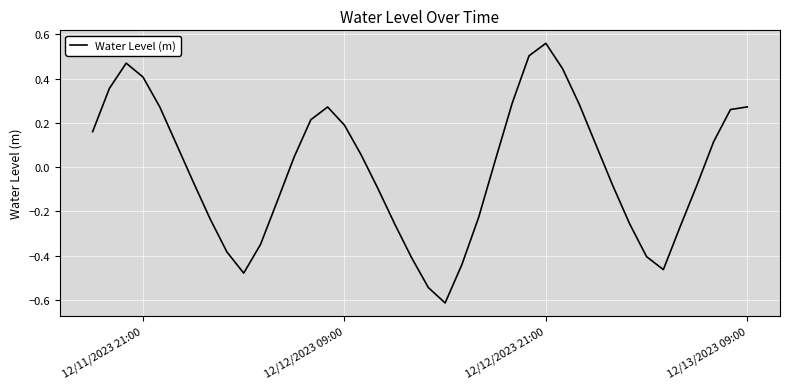

What is the difference between the maximum and minimum values?

1.2